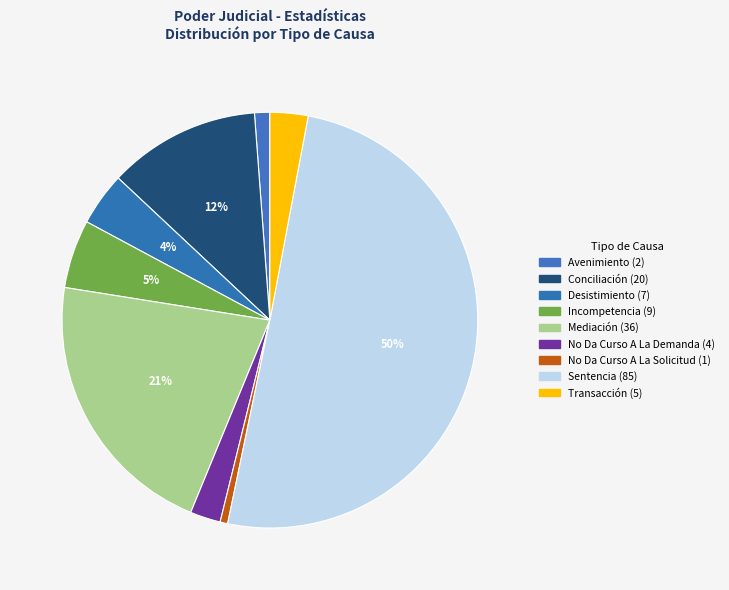

Is it true that Sentencia is 61% of the pie?

False